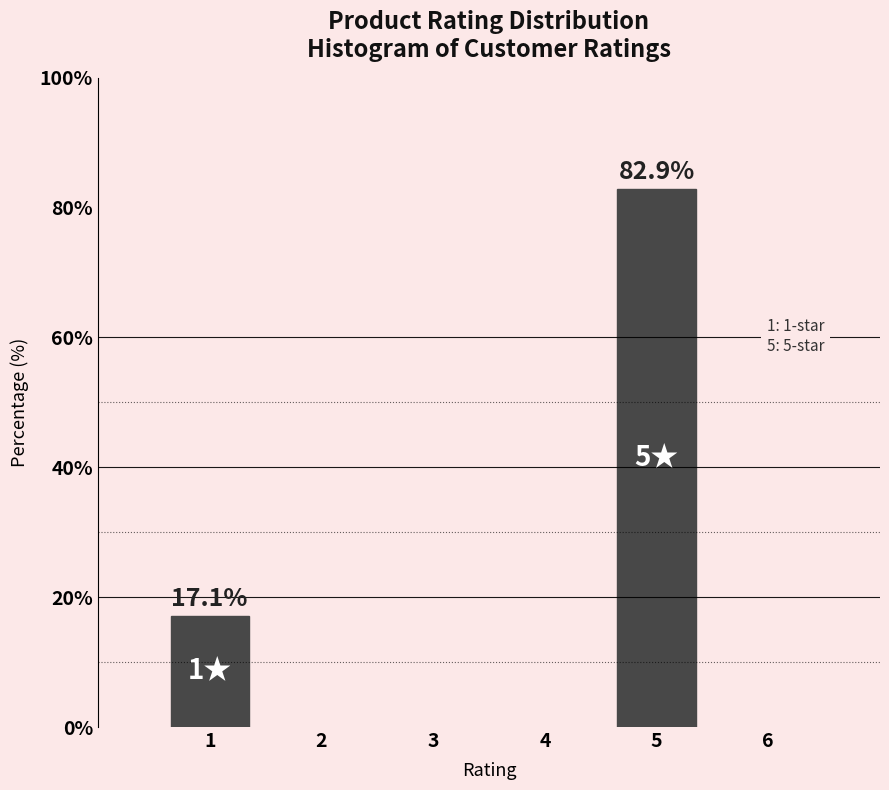

Reading right to left, list all the values displayed in this chart.

5=82.9	1=17.1